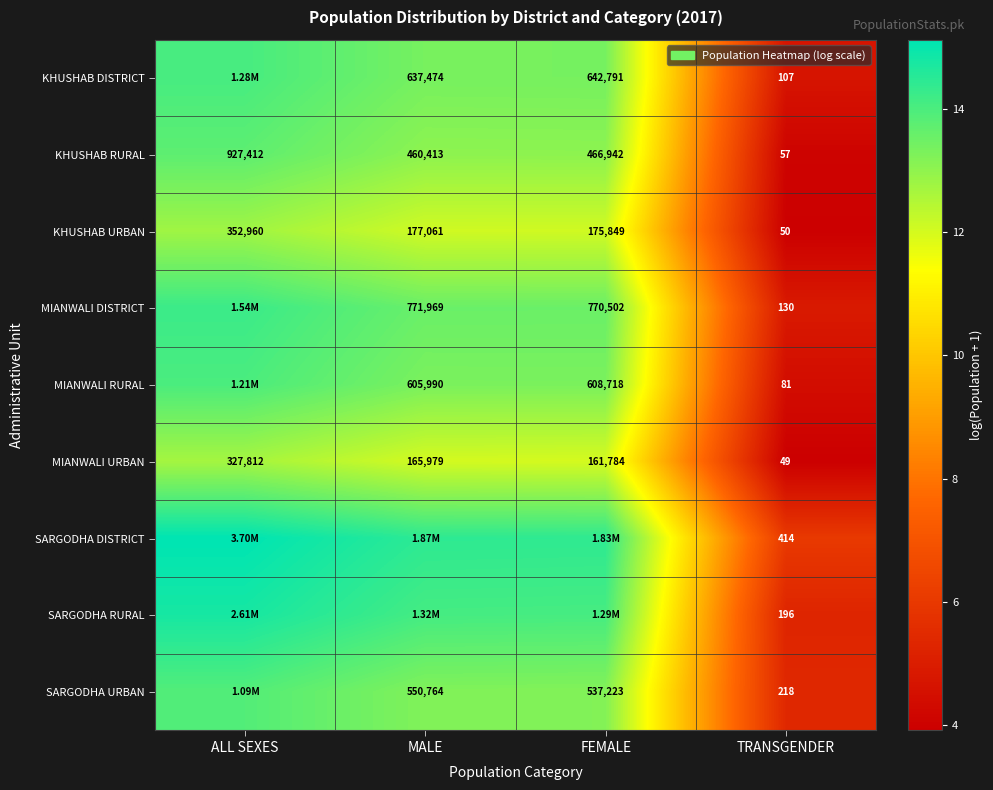

Is the value of SARGODHA URBAN at TRANSGENDER greater than the value of KHUSHAB URBAN at ALL SEXES?

No